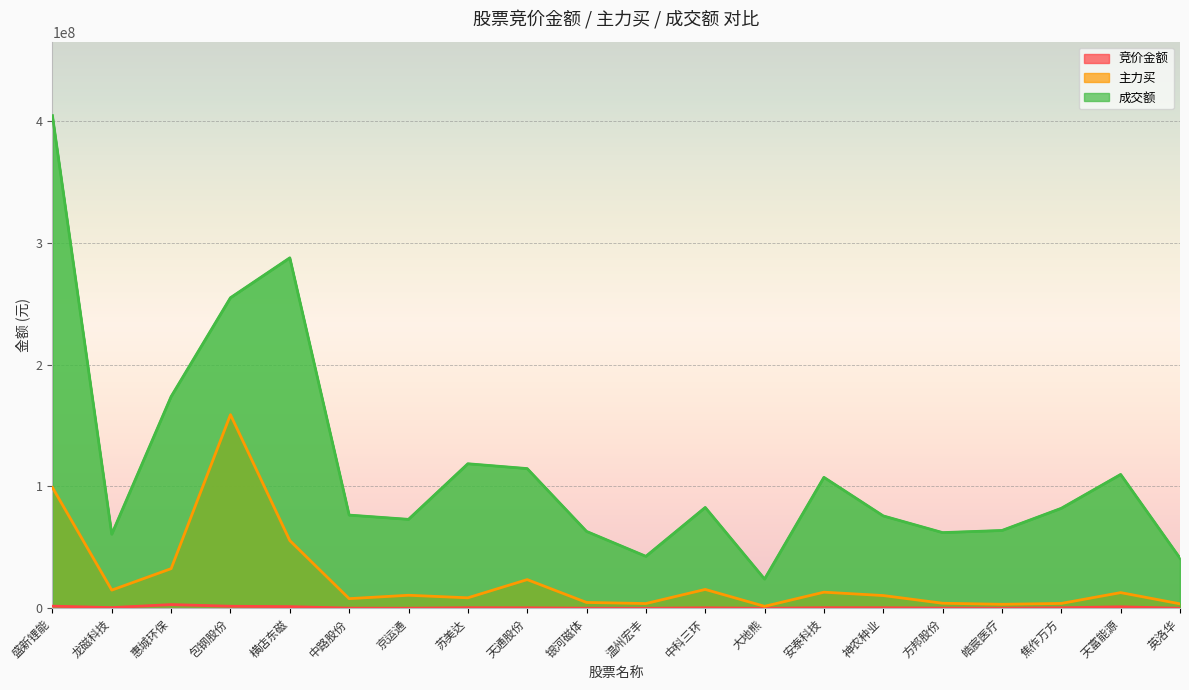

How many lines are shown in the chart?

3